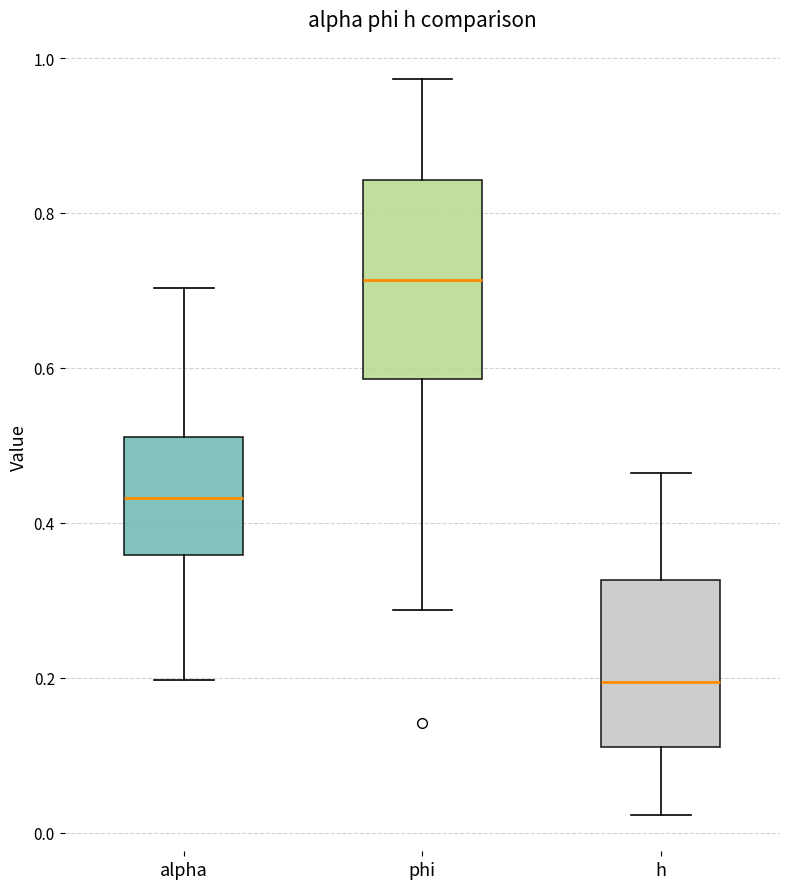

Where does the upper whisker of the box for h end on the y-axis? The values are not printed on the chart, so give them approximately, as read against the axis.

0.46